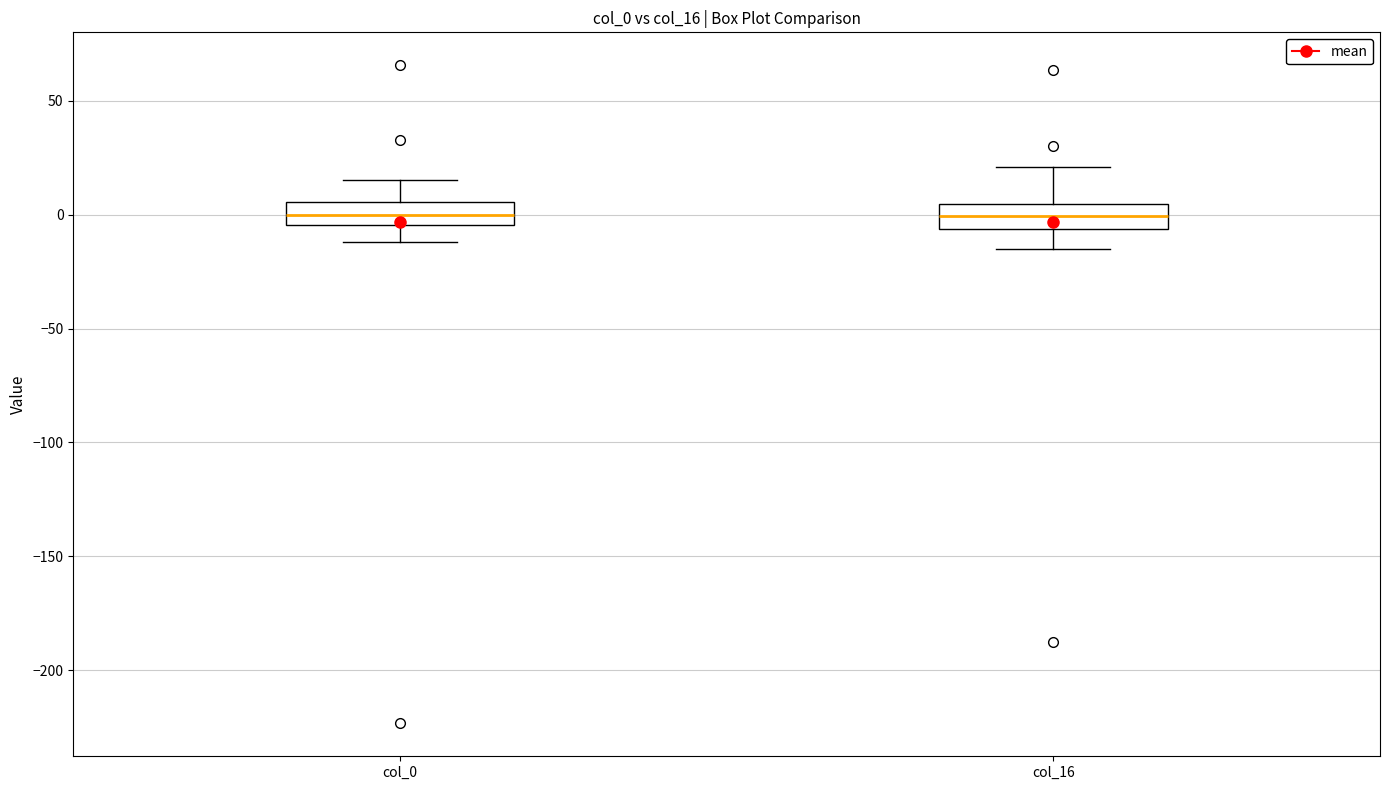

Where is the lower edge of the box for col_16 on the y-axis? The values are not printed on the chart, so give them approximately, as read against the axis.

-5